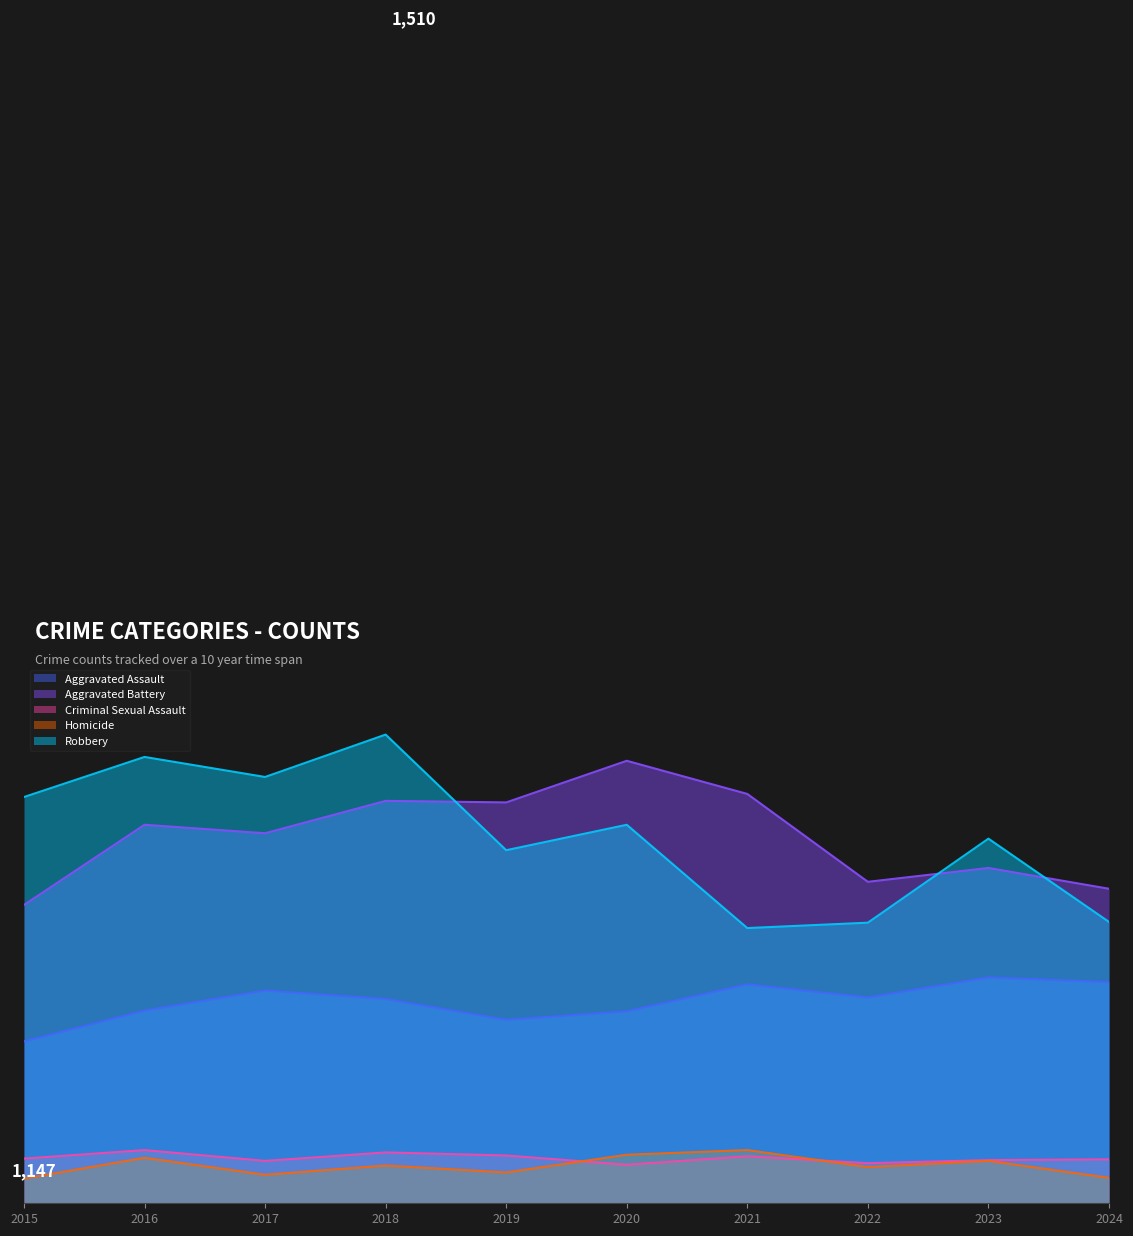

At which category is the sum across all series the highest?

2018